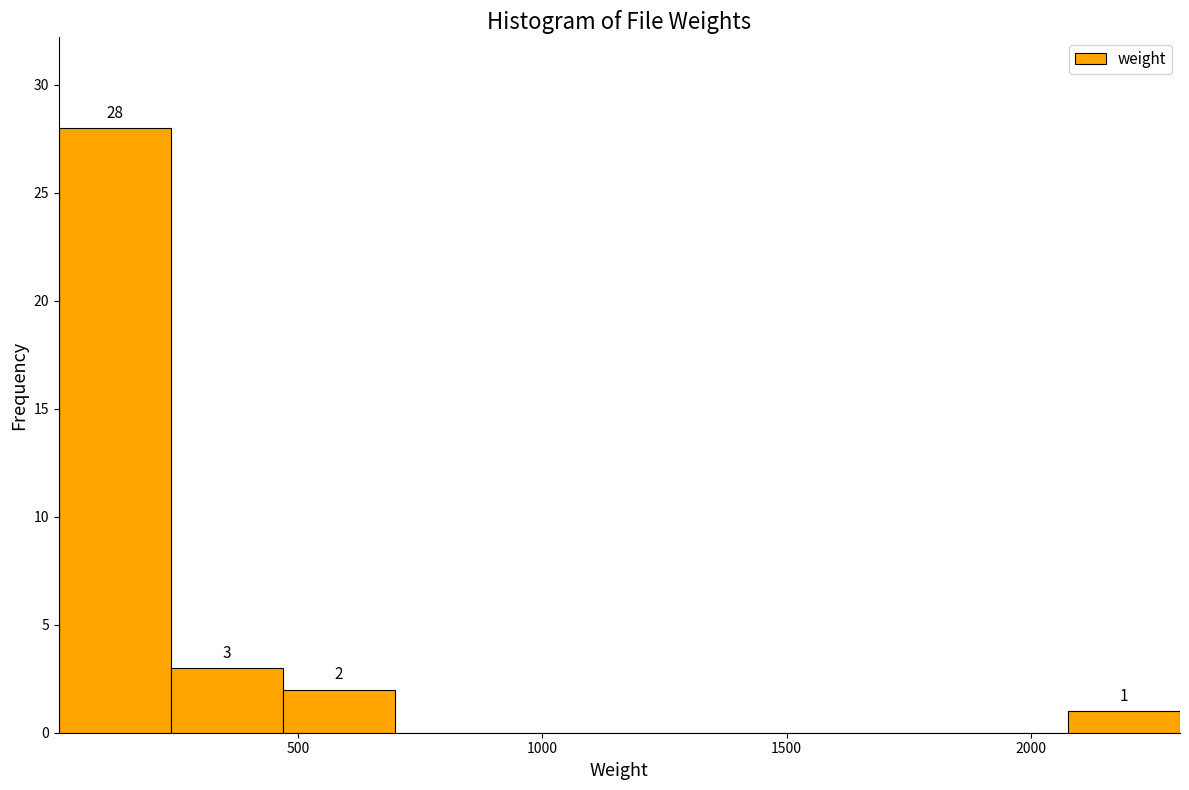

Which range on the x-axis has the tallest bar?

0 to 250